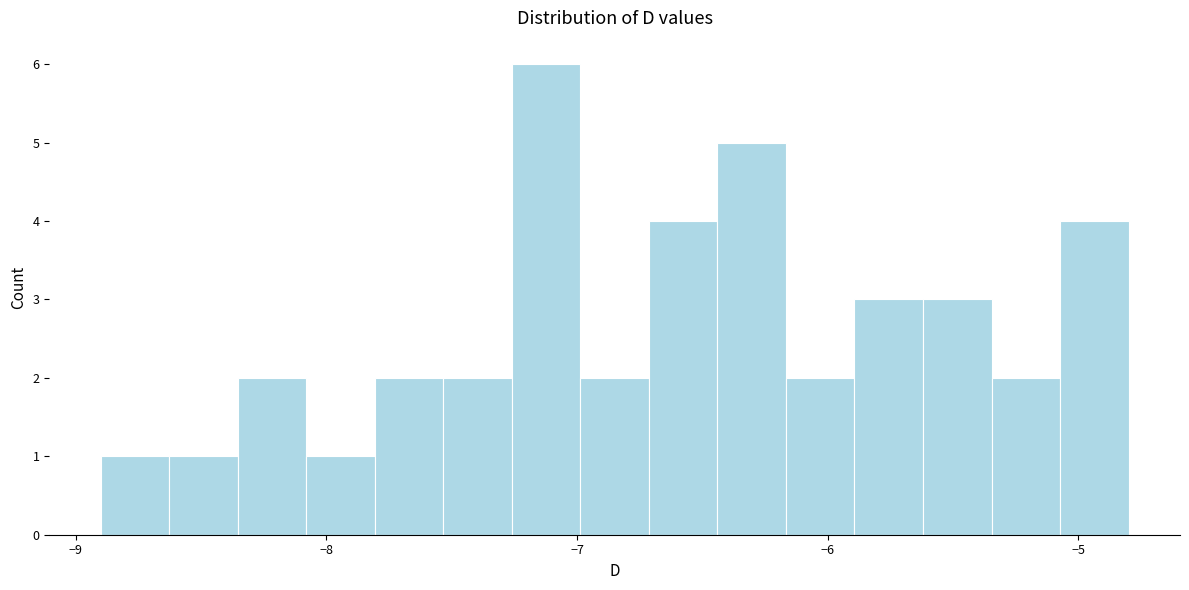

Read against the x-axis, roughly where is the centre of the tallest bar?

-7.1